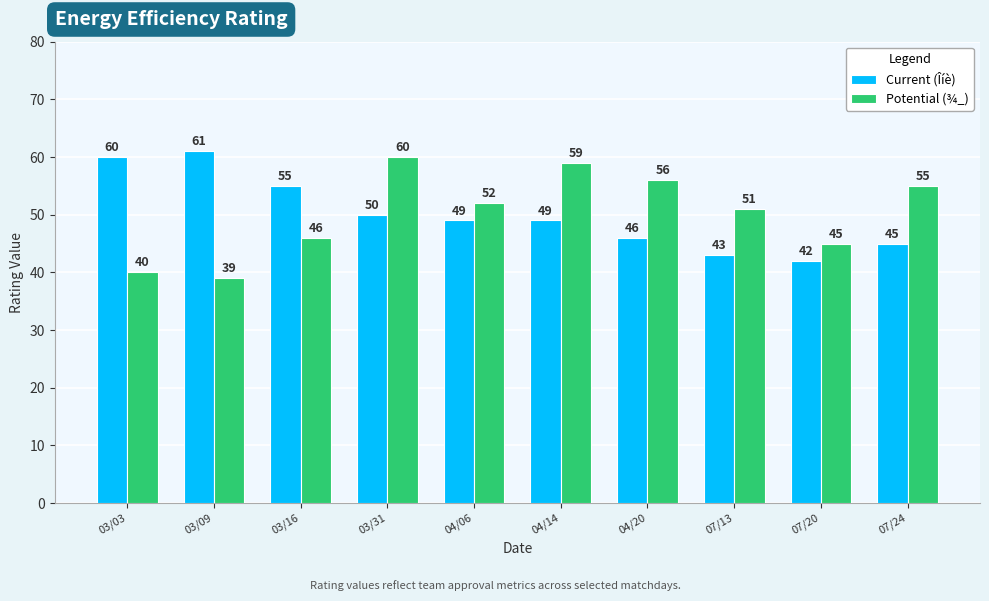

What is the sum of all Current (Îíè) values?

500